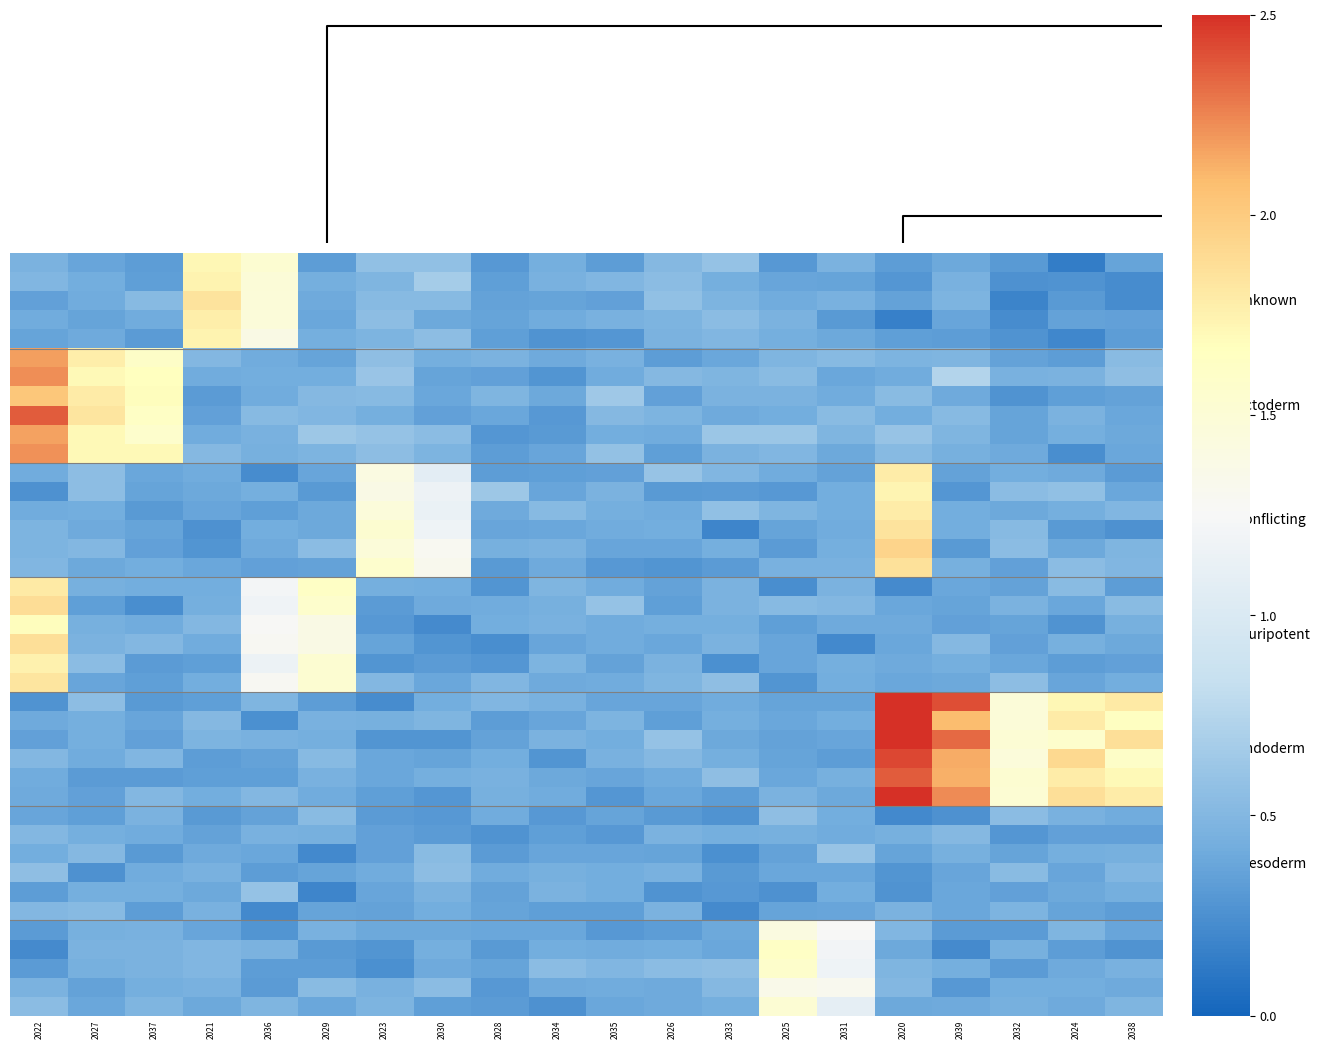

At how many categories does at least one series exceed 1?

15